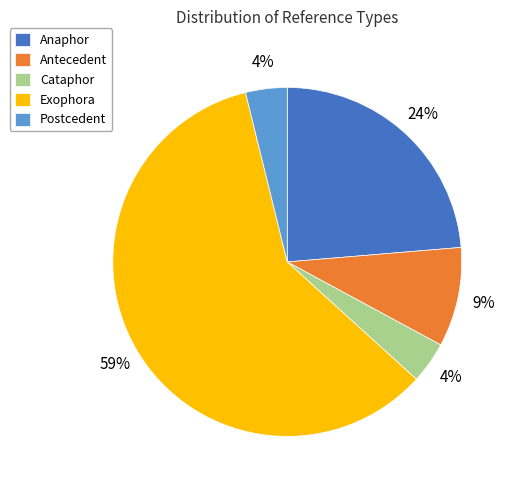

How many segments does this pie chart have?

5